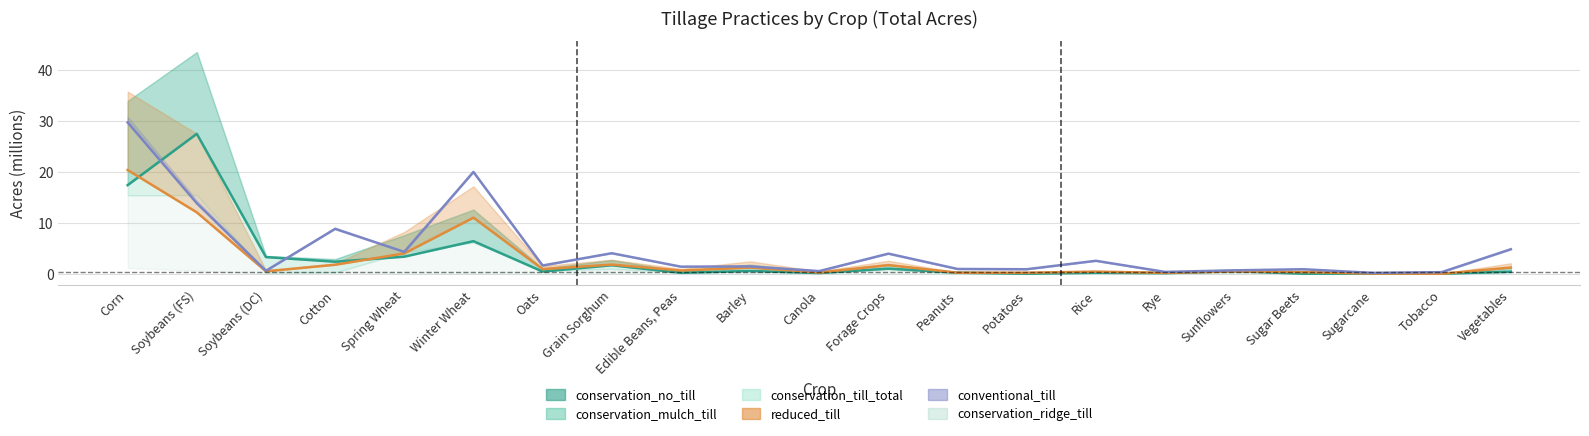

True or false: reduced_till has a value of 0.5 at Grain Sorghum.

False